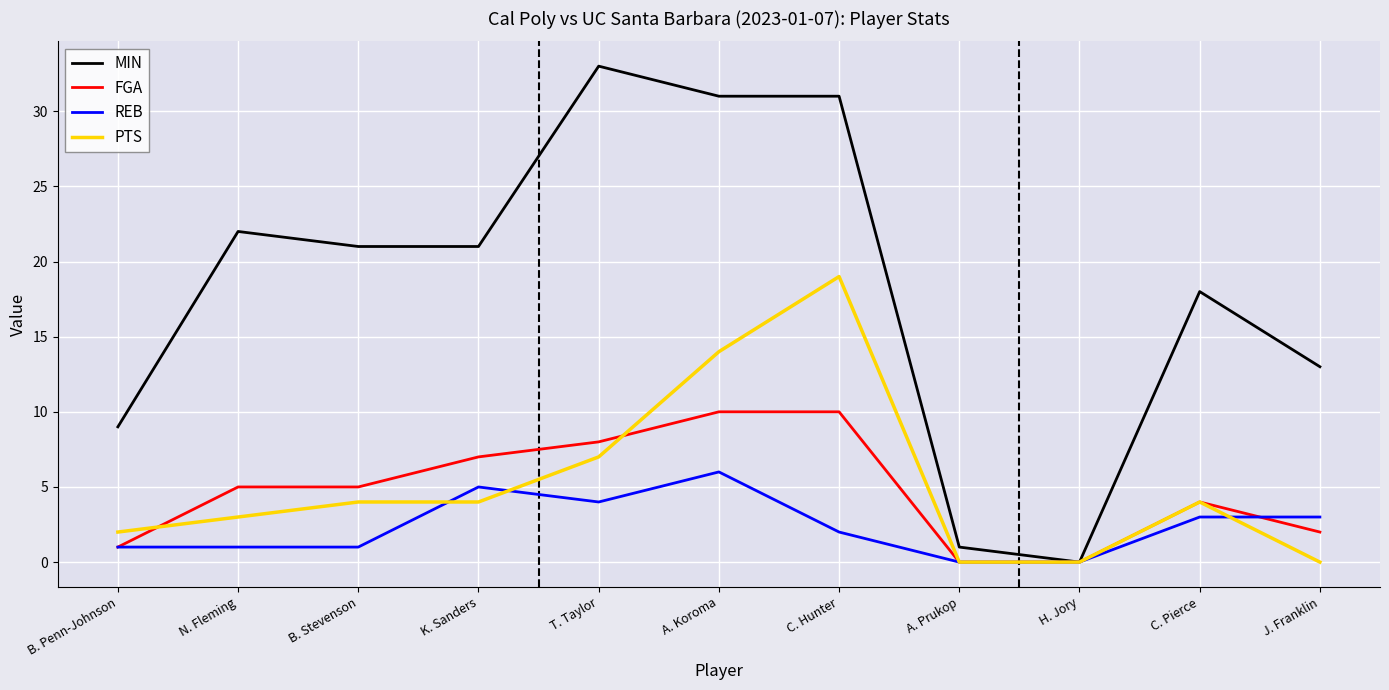

Which category has the highest value in the REB series?

A. Koroma